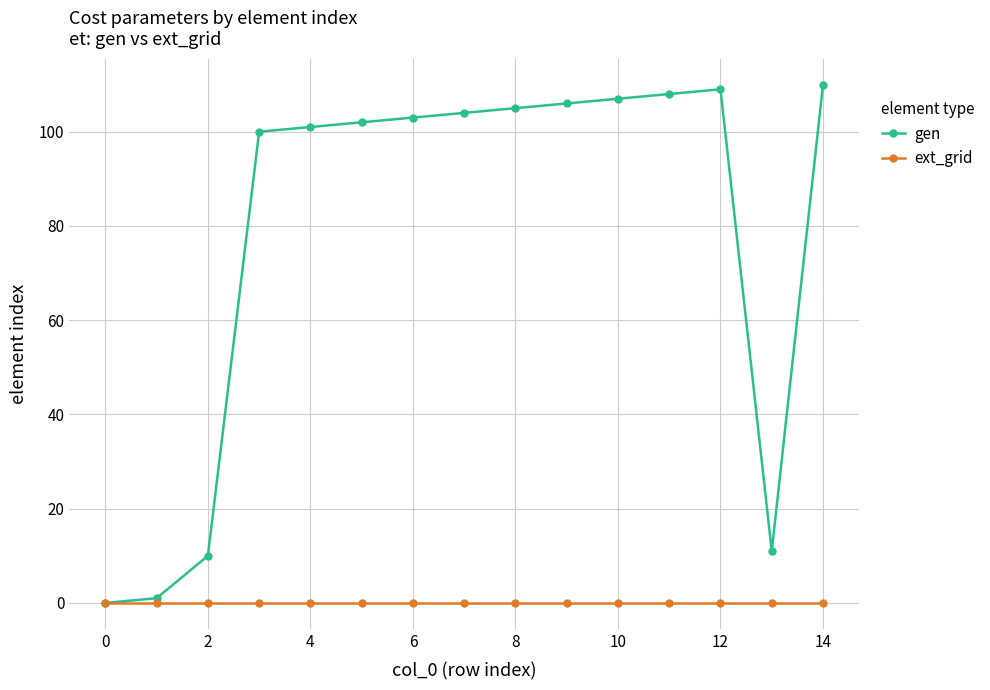

What is the value of the gen point at the 6th from the left?

102